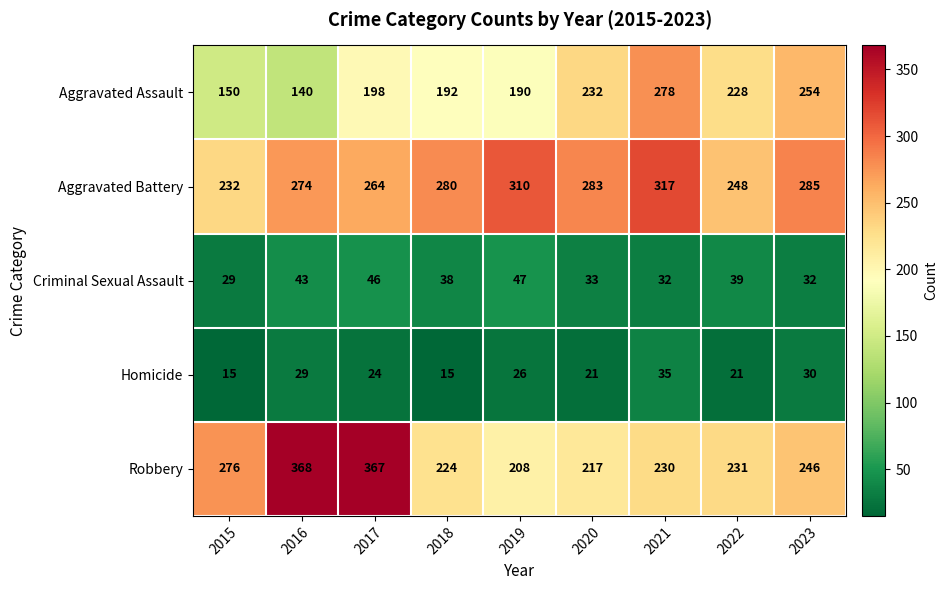

What is the spread (max minus min) of values at 2020?

262